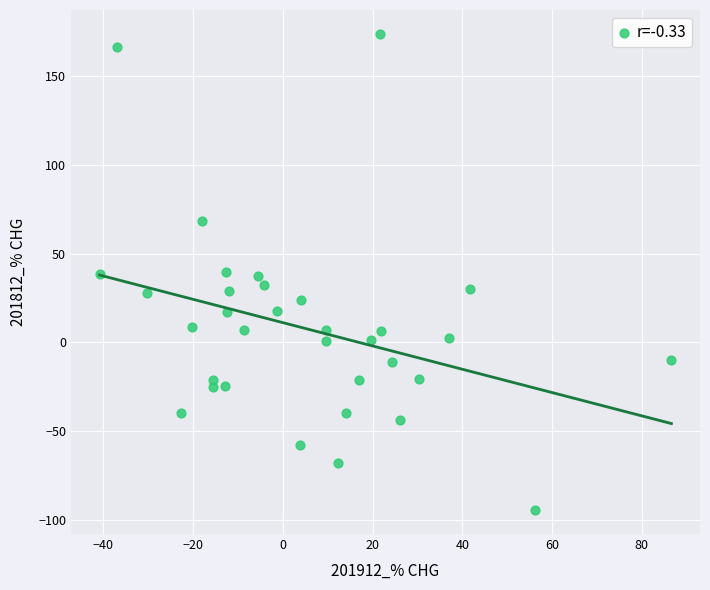

What is the range of X values (max minus min)?

127.5